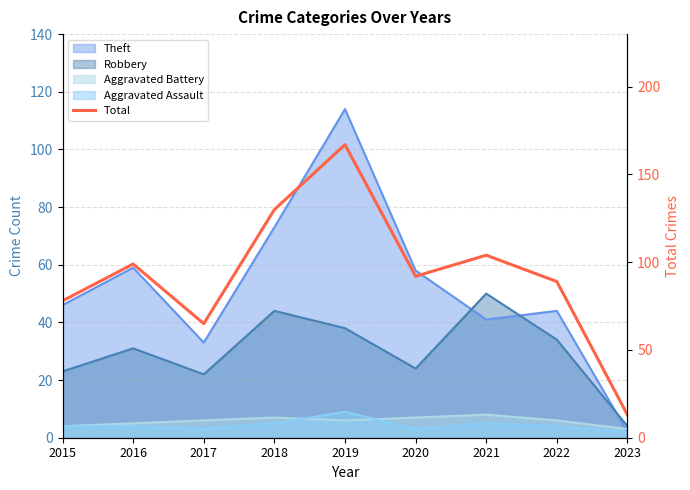

Is it true that the value at 2019 is 167?

True